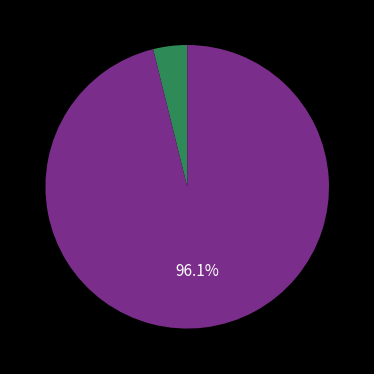

Is there any slice that represents more than half of the pie?

Yes